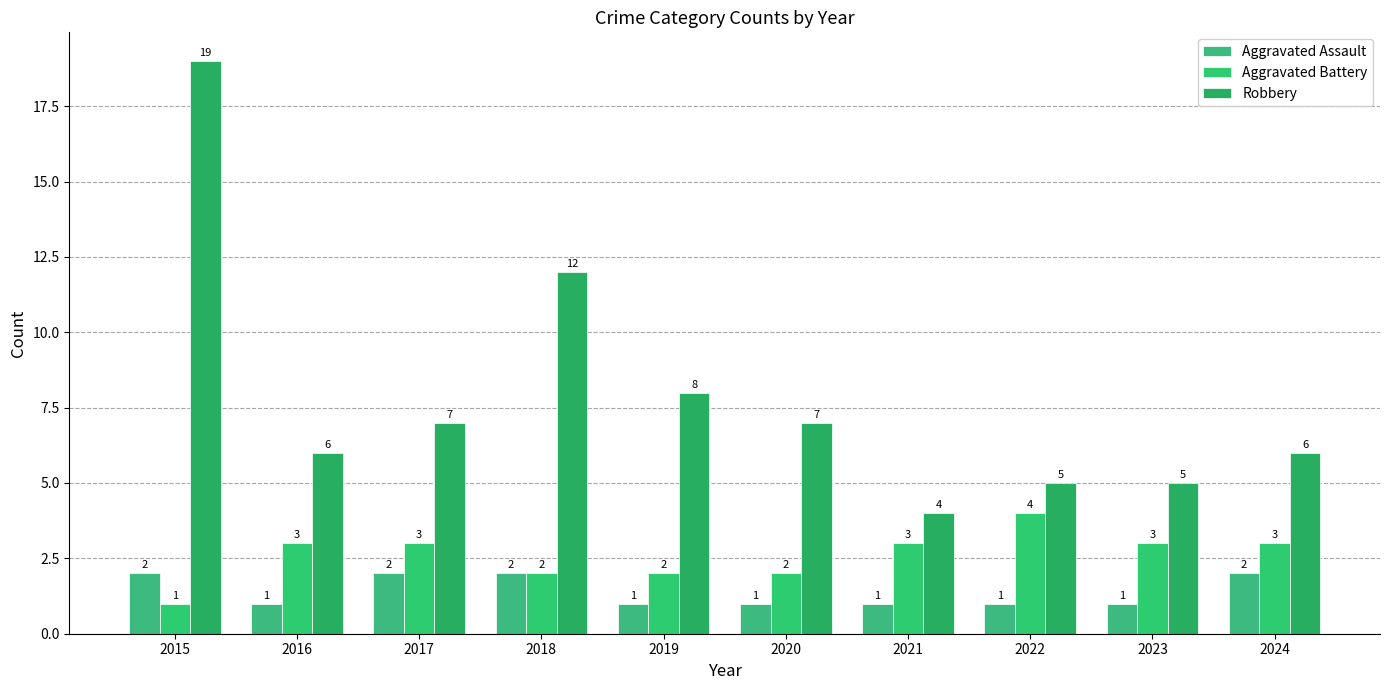

Which label corresponds to the smallest value in the chart?

2016